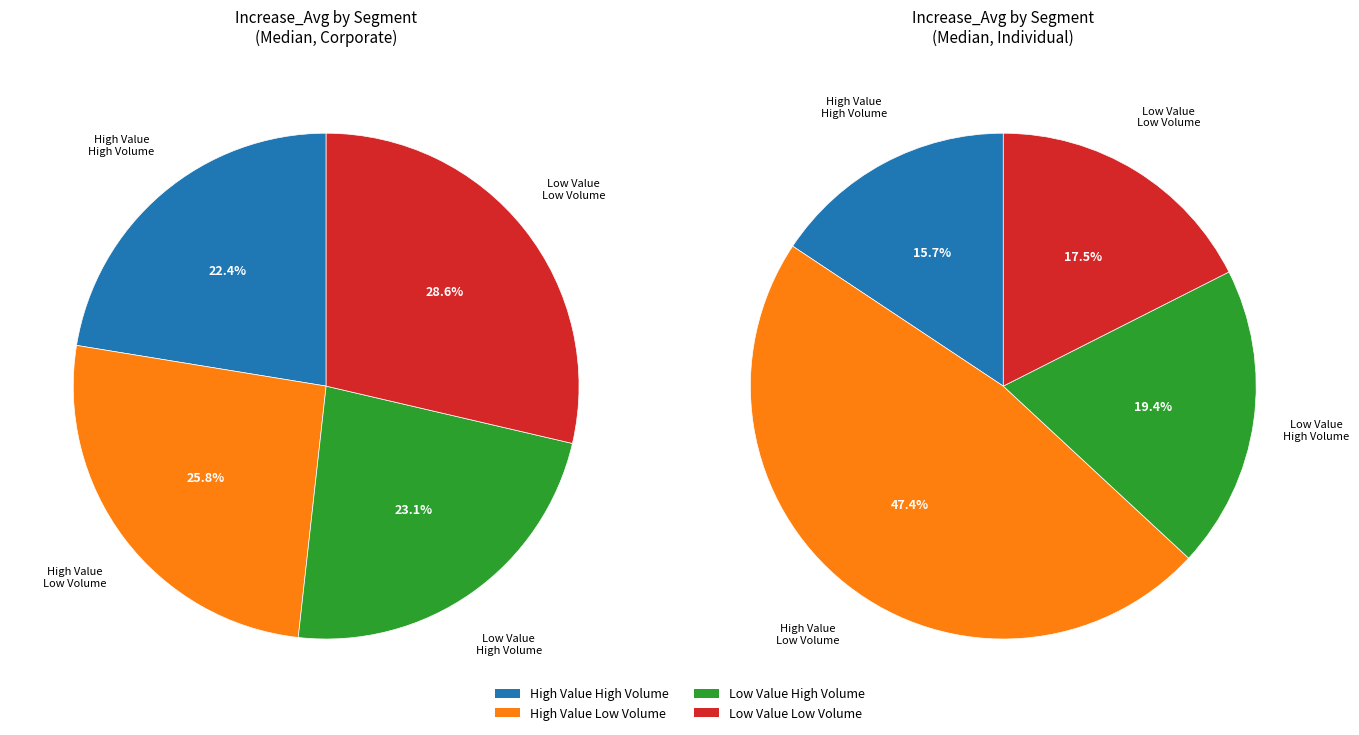

Between Corporate High Value High Volume and Corporate Low Value High Volume, which is larger?

Corporate Low Value High Volume